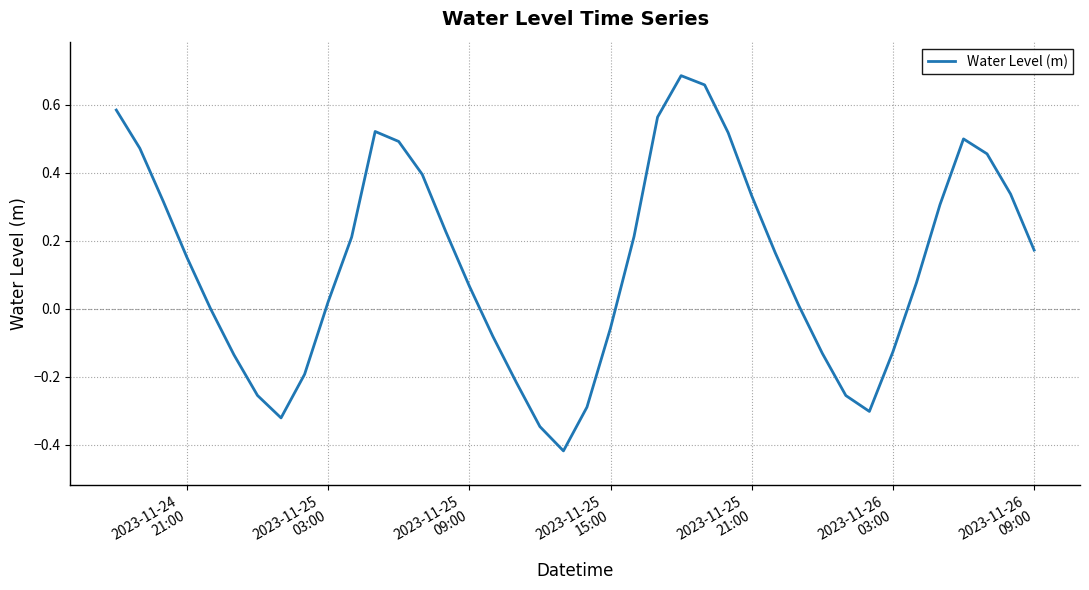

What is the difference between the maximum and minimum values?

1.1